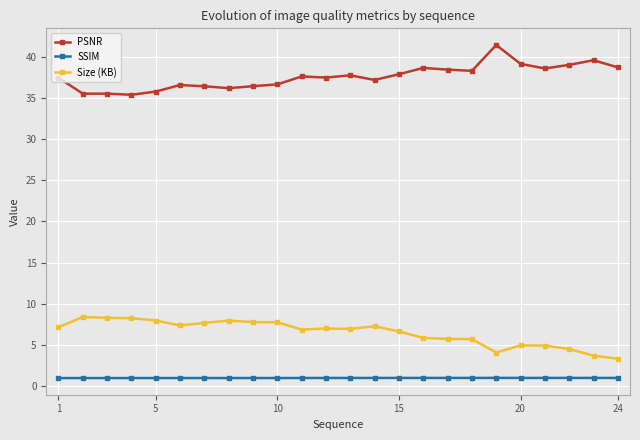

What is the difference between the maximum and minimum values in the Size (KB) series?

5.1